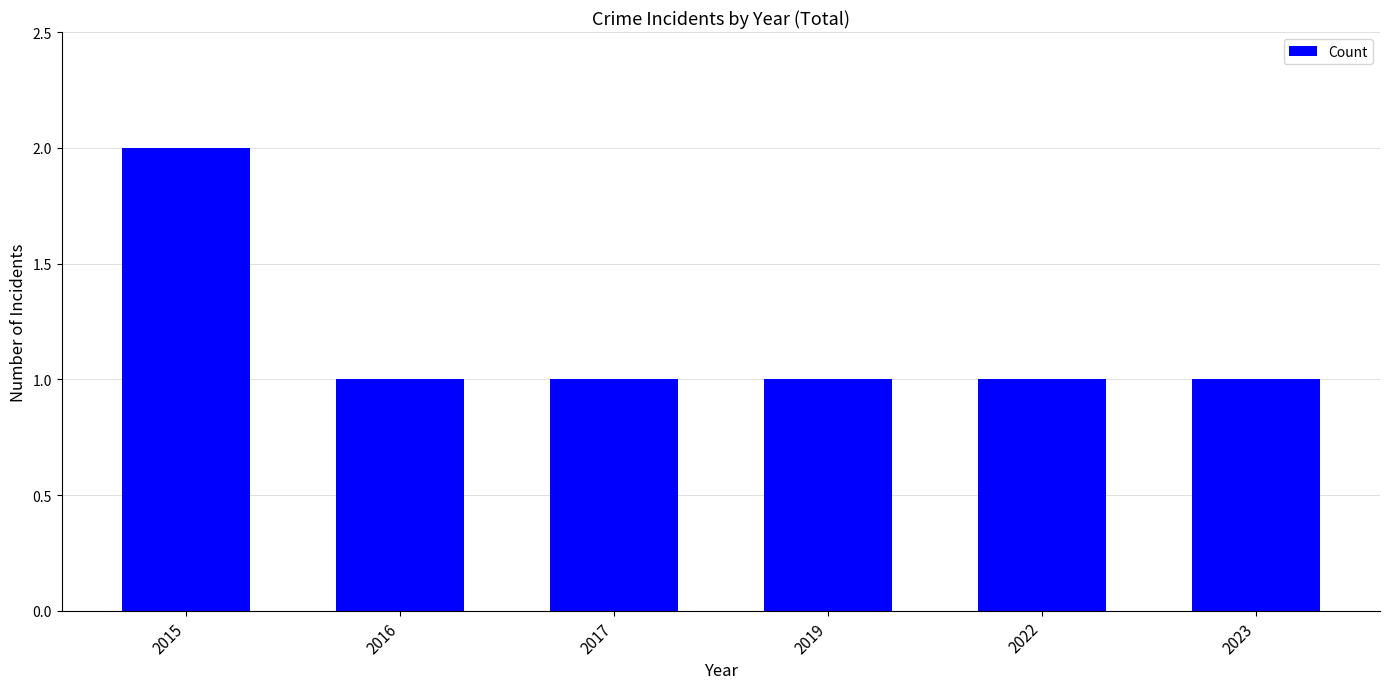

What is the sum of all values?

7